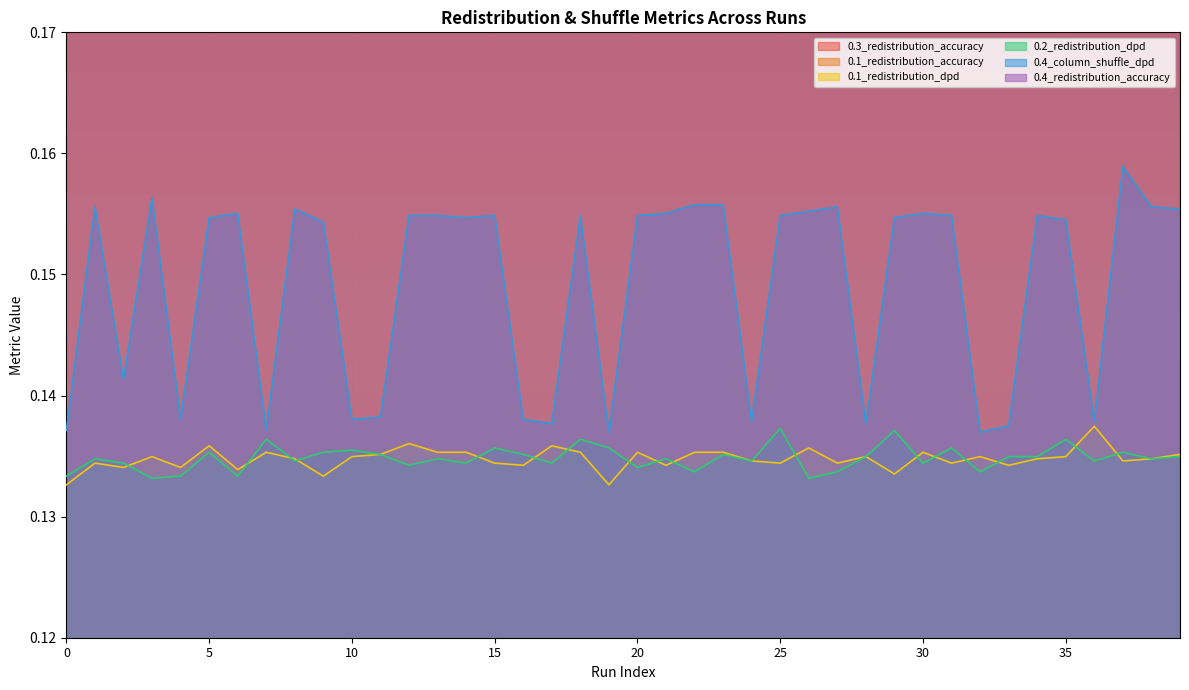

Does the chart display data point markers on the line(s)?

No